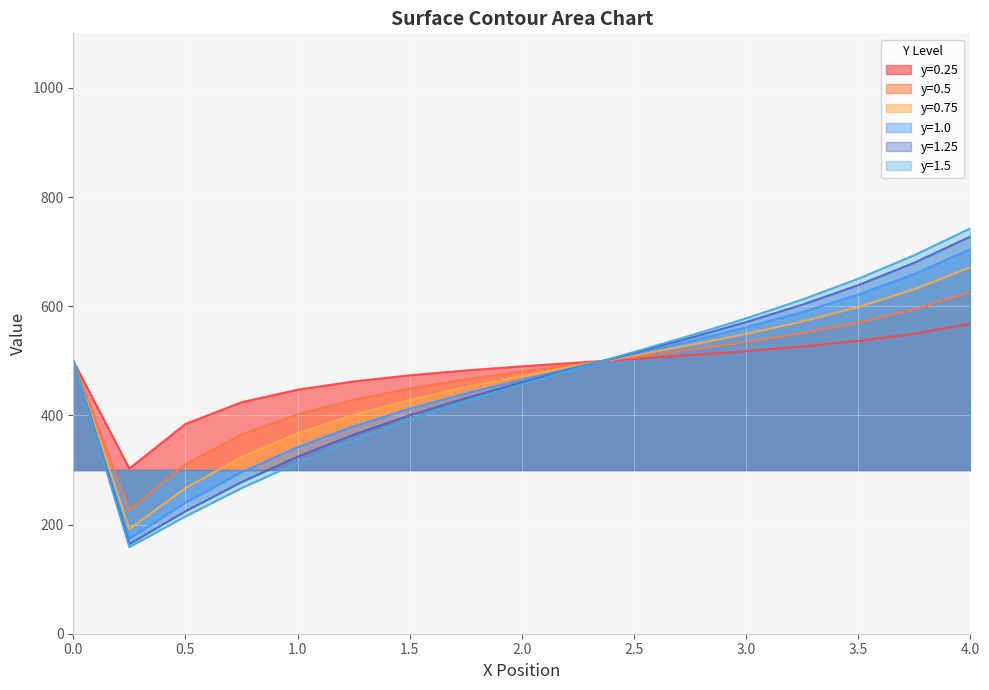

Reading left to right, list all the values displayed in this chart.

y=0.25: 500.0	302.6	384.3	424.1	447.1	462.3	473.4	482.3	489.9	496.8	503.5	510.3	517.7	526.2	536.5	549.7	568.0
y=0.5: 500.0	226.2	310.5	365.1	402.0	428.6	449.2	466.0	480.5	493.9	506.9	520.1	534.4	550.6	570.0	594.2	626.3
y=0.75: 500.0	191.7	266.5	323.7	367.2	401.1	428.6	451.8	472.3	491.4	509.9	528.8	549.2	571.9	598.6	630.9	671.5
y=1.0: 500.0	174.0	240.2	295.9	341.9	380.0	412.3	440.4	465.7	489.3	512.5	536.2	561.4	589.4	621.4	659.2	704.7
y=1.25: 500.0	164.3	224.3	277.8	324.4	364.8	400.2	431.7	460.6	487.8	514.6	542.0	571.0	602.8	638.6	679.8	727.7
y=1.5: 500.0	158.8	214.9	266.6	313.1	354.7	392.0	425.7	457.0	486.8	516.2	546.2	577.8	612.2	650.4	693.6	742.7